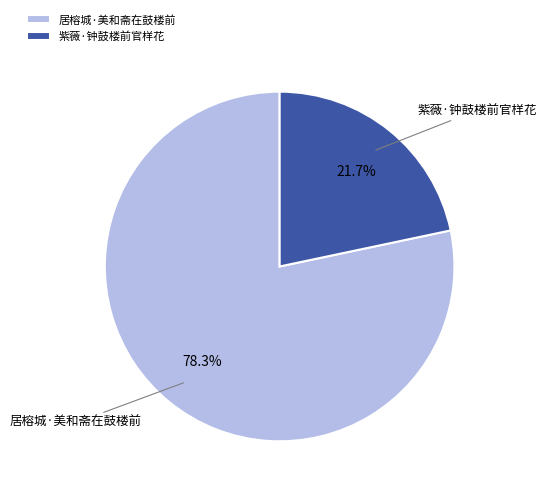

Rank the categories by value from highest to lowest.

居榕城·美和斋在鼓楼前, 紫薇·钟鼓楼前官样花